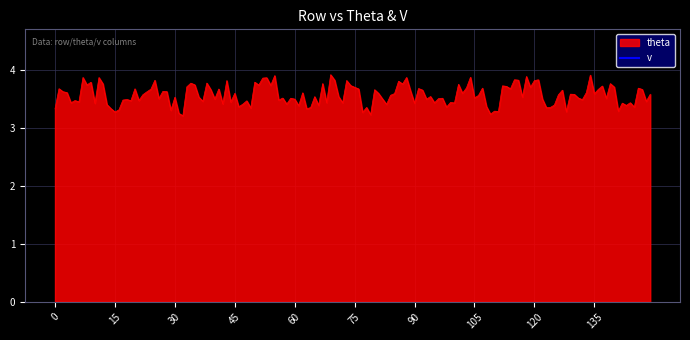

True or false: theta and v intersect in this chart.

False